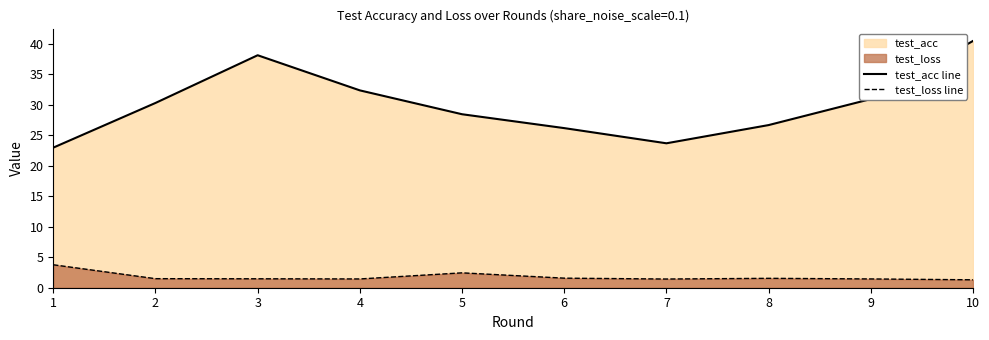

How many interior local valleys does the test_loss line series have?

2